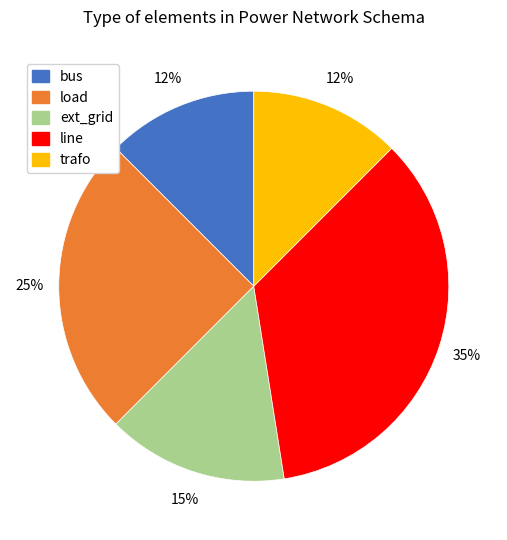

What is the largest slice in the pie chart?

line